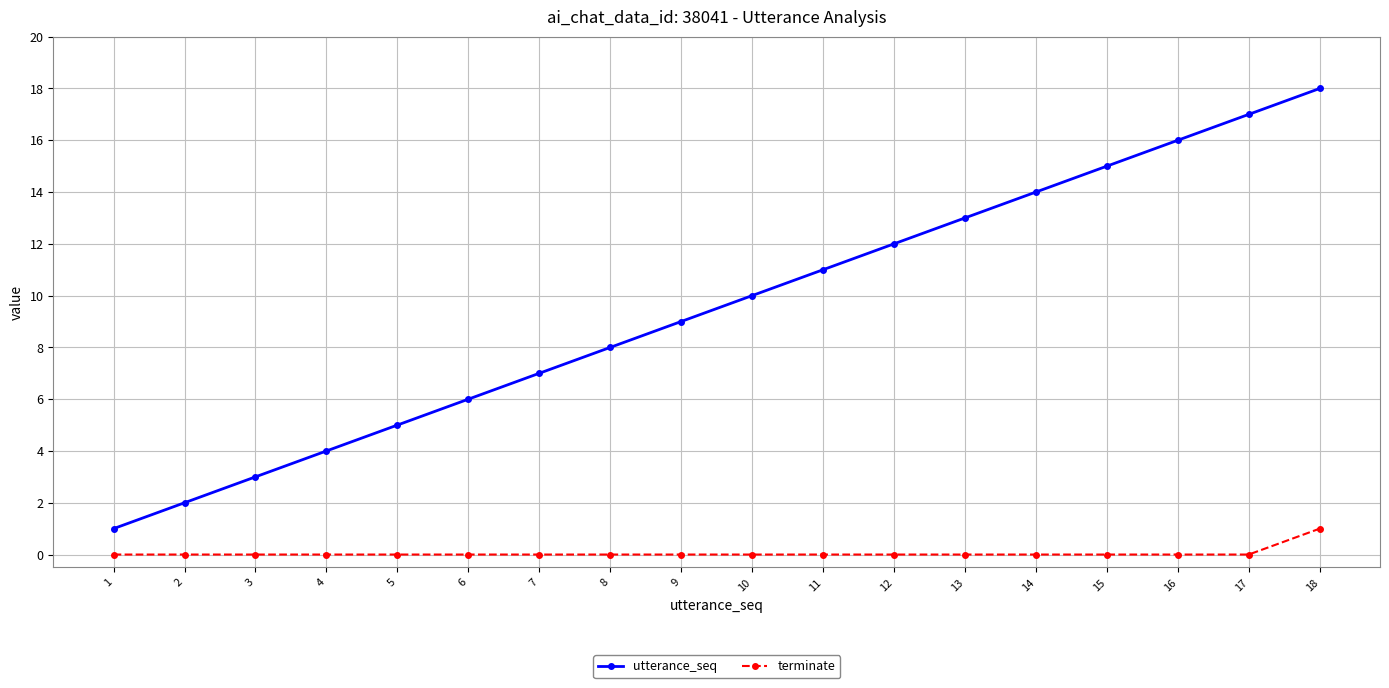

The utterance_seq series shows 8 at 13. True or false?

False